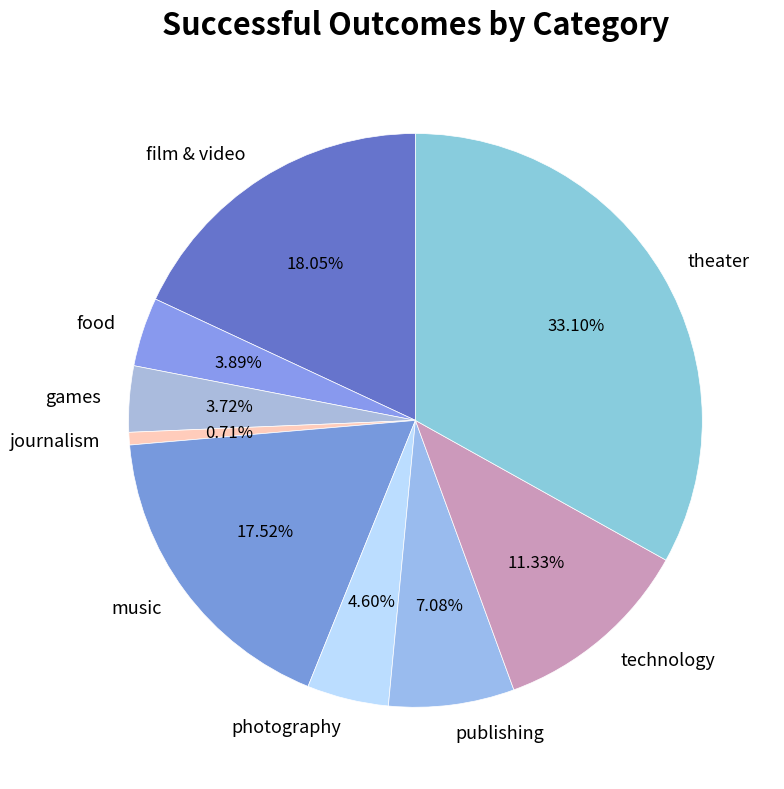

Does theater represent more than half of the total?

No